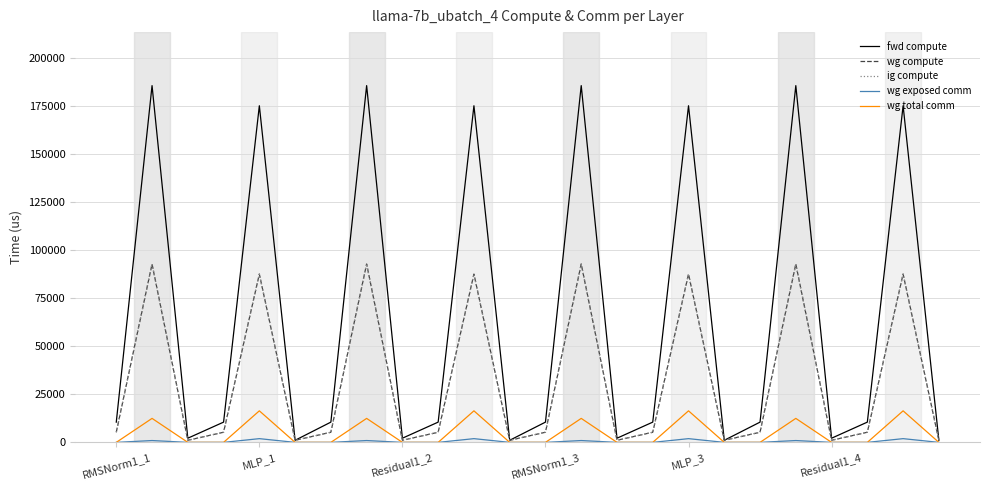

Does the chart have visible grid lines?

Yes